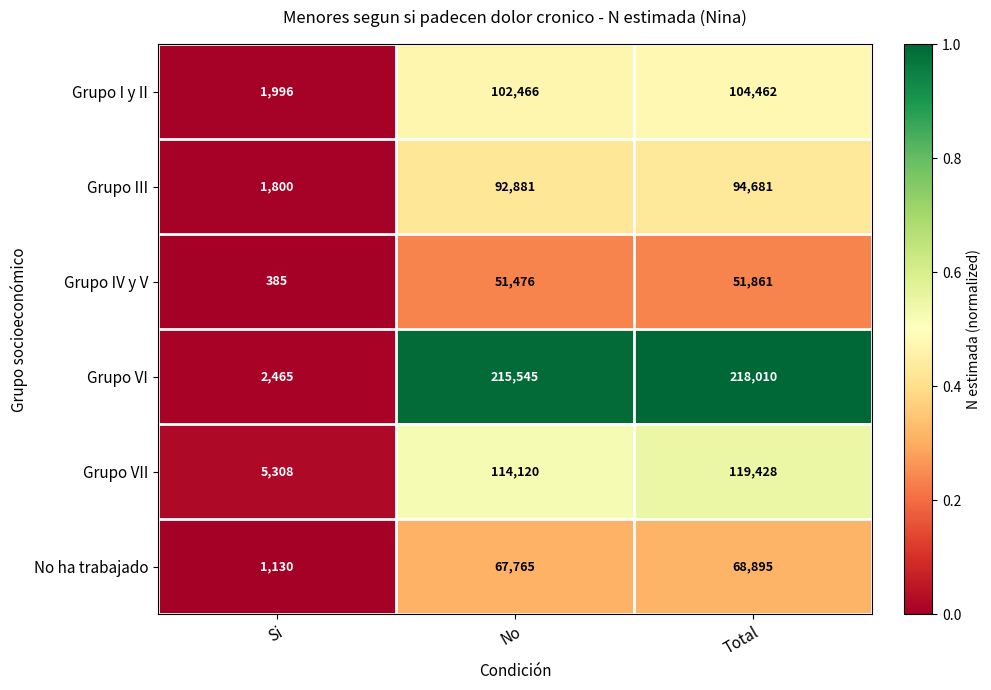

What value does the Grupo IV y V series have at Total, to the nearest 50?

51850